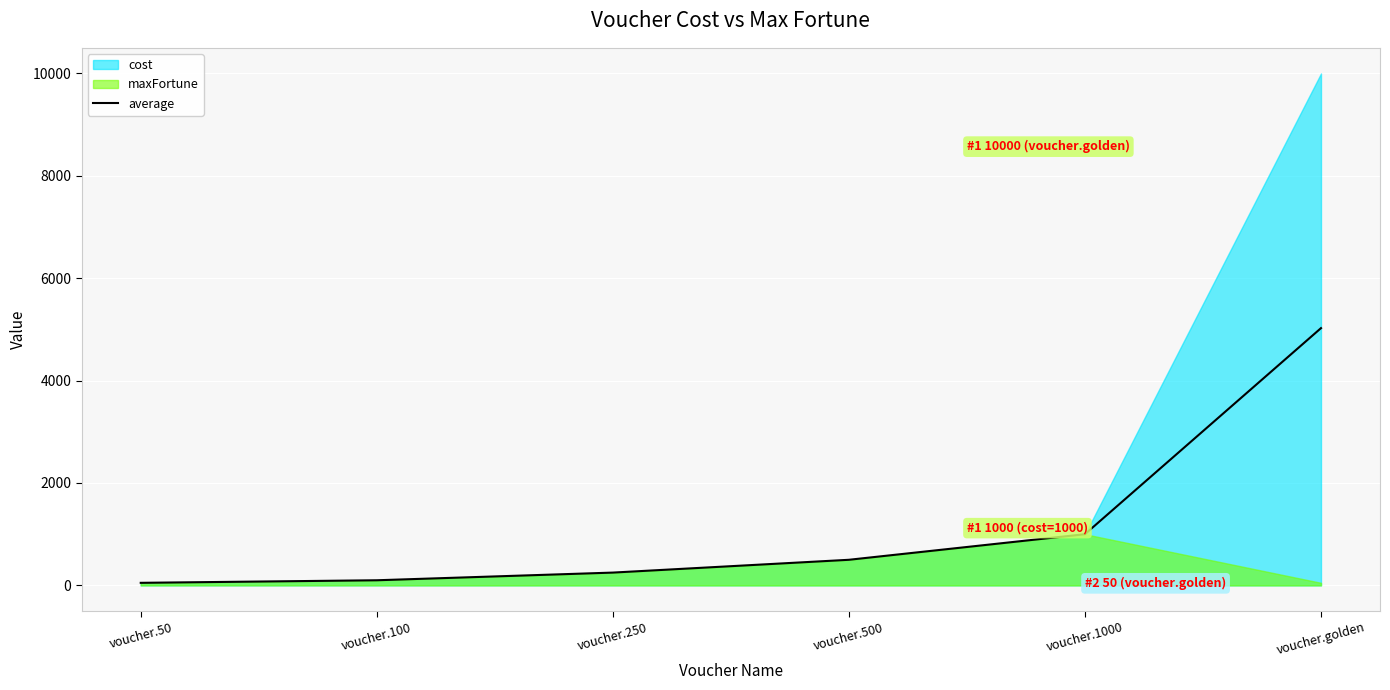

Which has a higher value, voucher.250 or voucher.50?

voucher.250